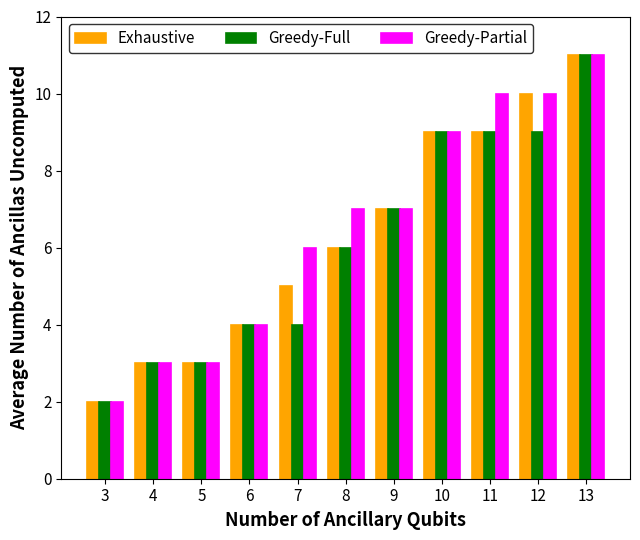

What is the sum of all Greedy-Partial values?

72